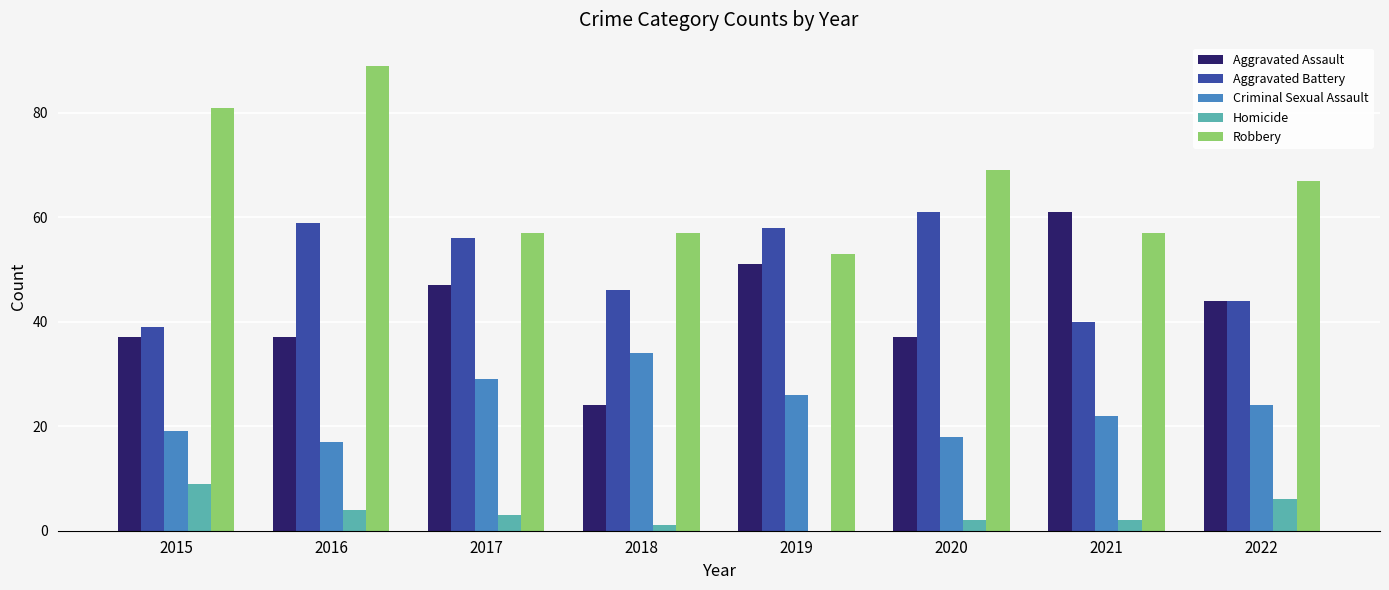

Does the chart contain stacked bars?

No